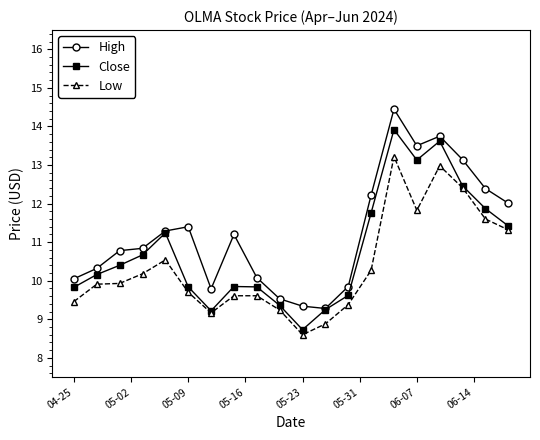

True or false: Close has more than 1 points higher than both neighbors.

True